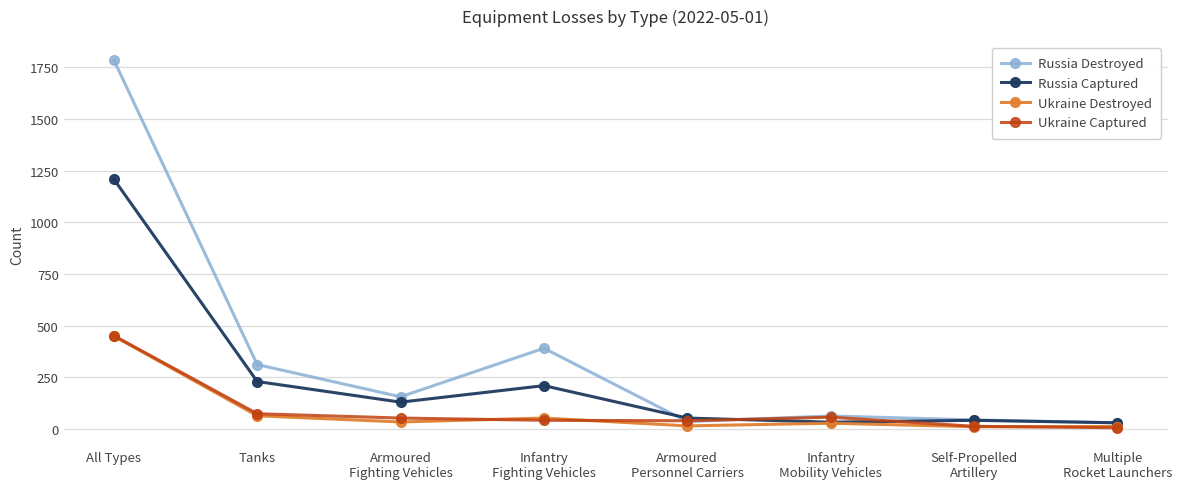

The Russia Captured series shows 32 at Infantry
Mobility Vehicles. True or false?

True